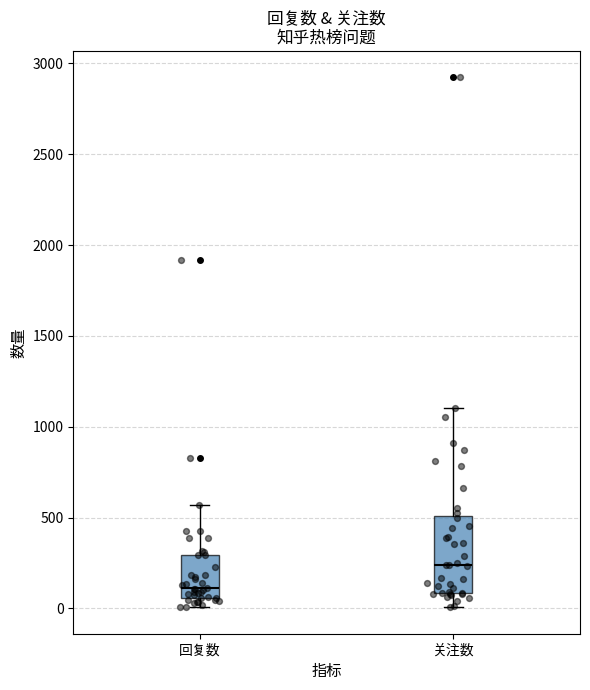

Reading left to right, transcribe this box plot: for each box, give where its median line is, the range the box spans, and where its two whiskers end, as read against the y-axis. The values are not printed on the chart, so give them approximately, as read against the axis.

回复数: median 100, box 50 to 300, whiskers 0 to 550
关注数: median 250, box 100 to 500, whiskers 0 to 1100